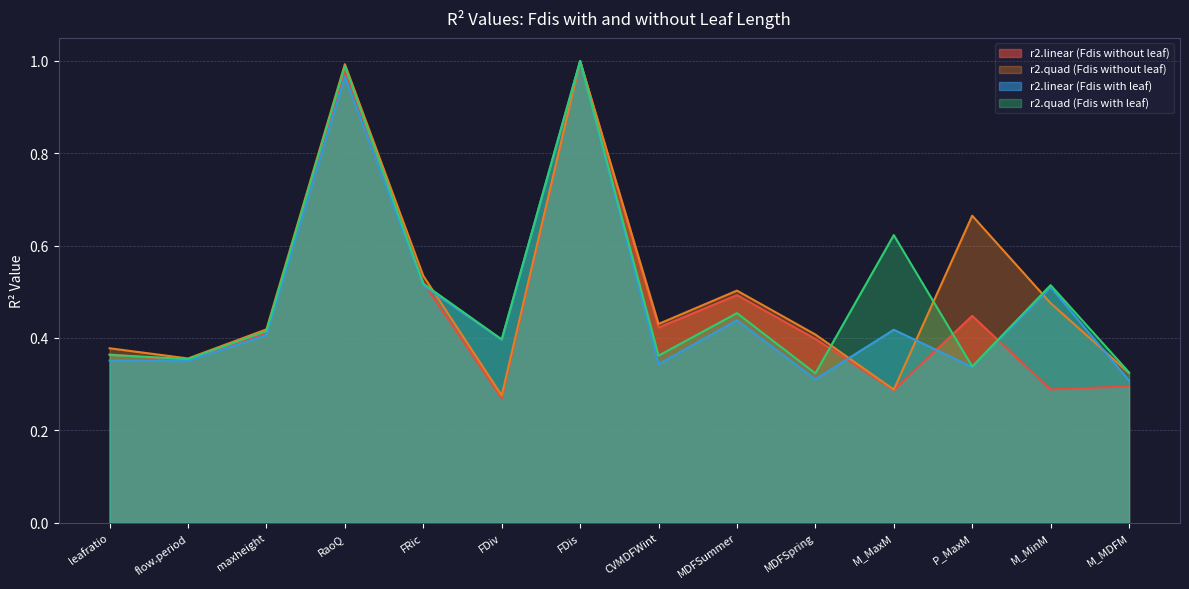

What position from the left is RaoQ?

4